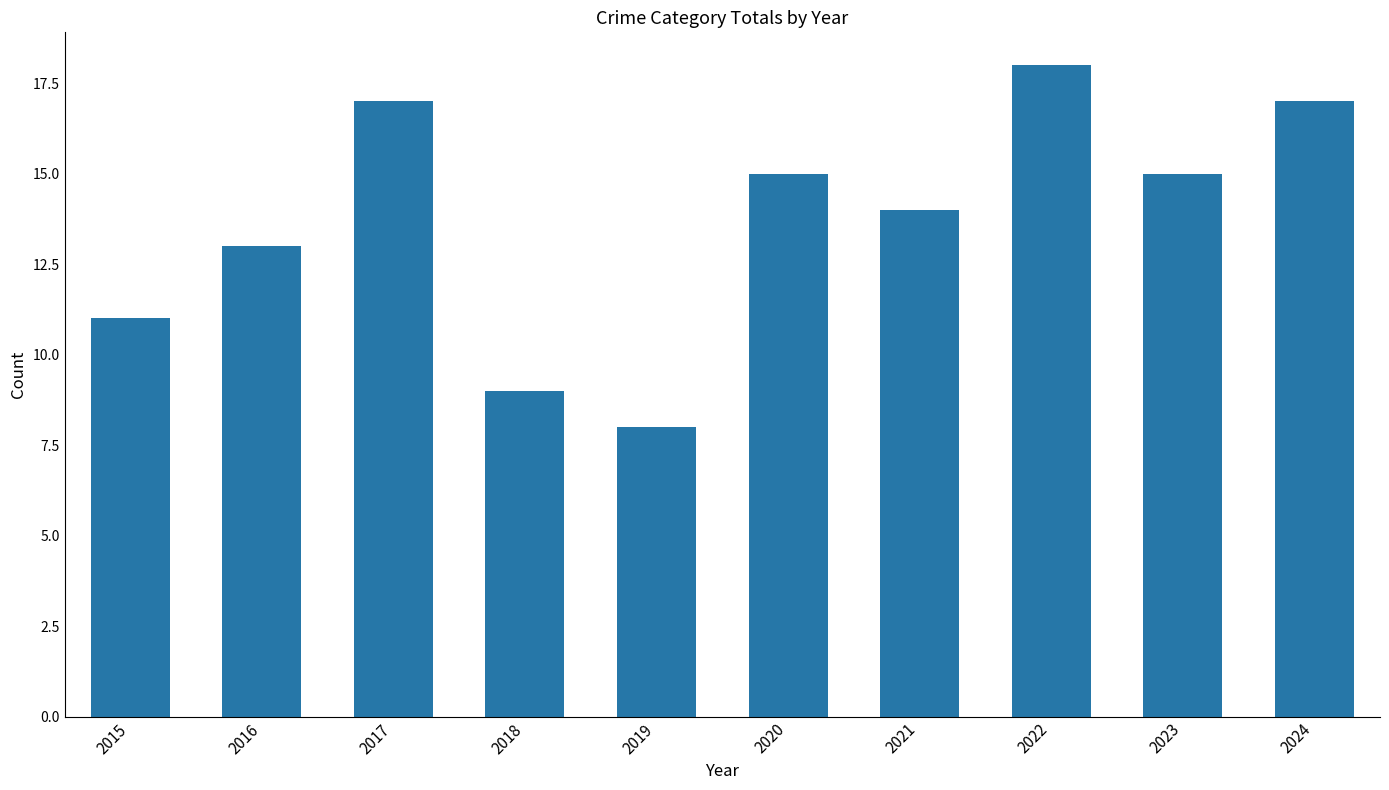

The value at 2021 is 14. True or false?

True